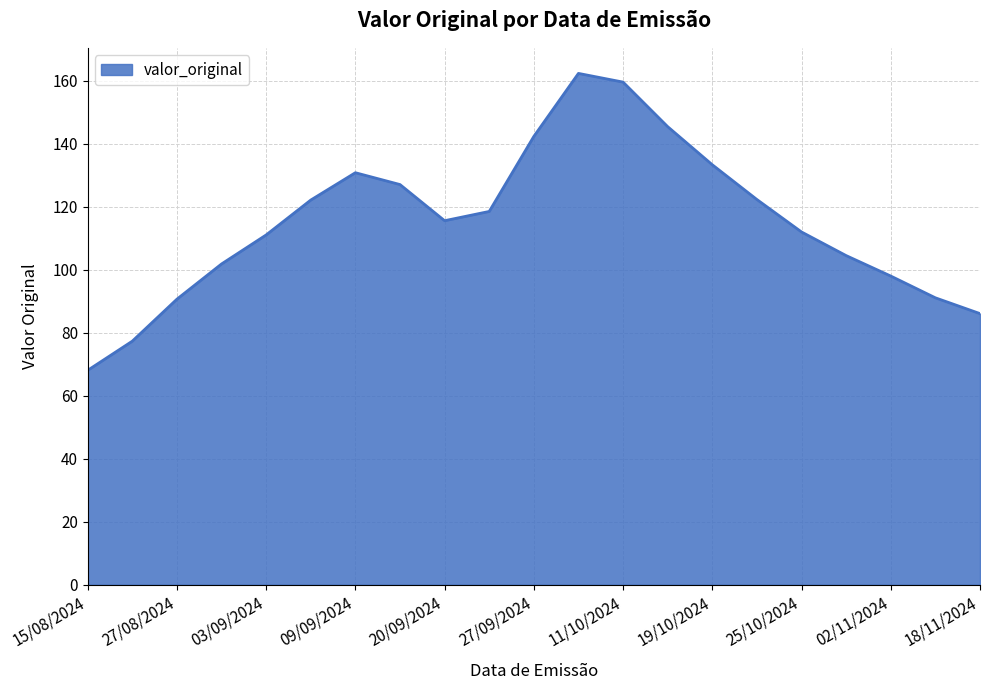

What is the greatest value displayed?

162.3